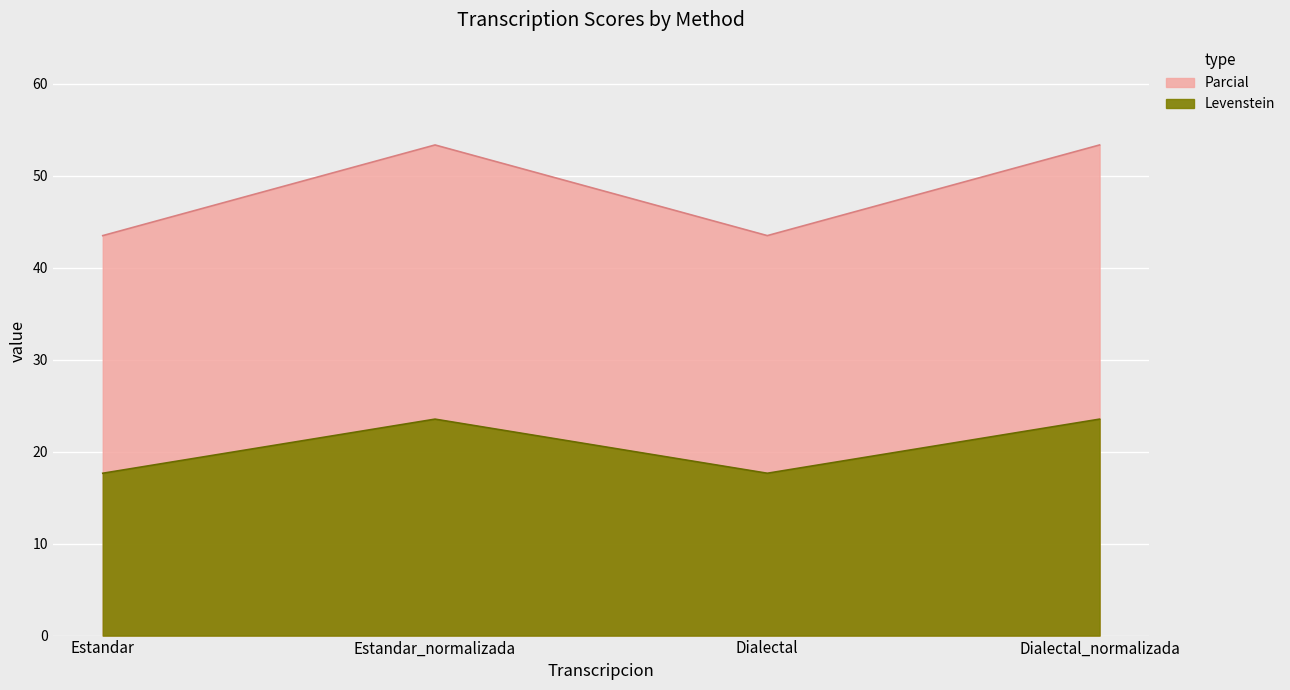

What position from the right is Estandar?

4